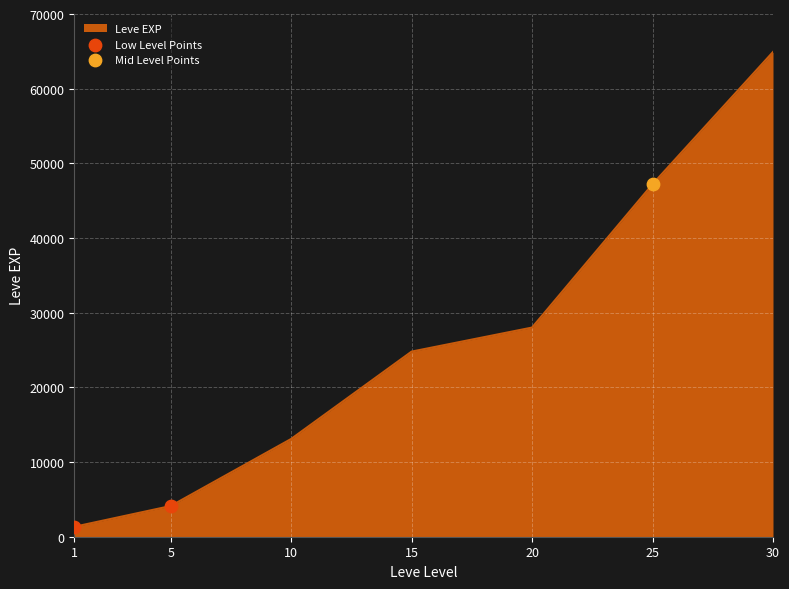

Between 1 and 5, which is larger?

5